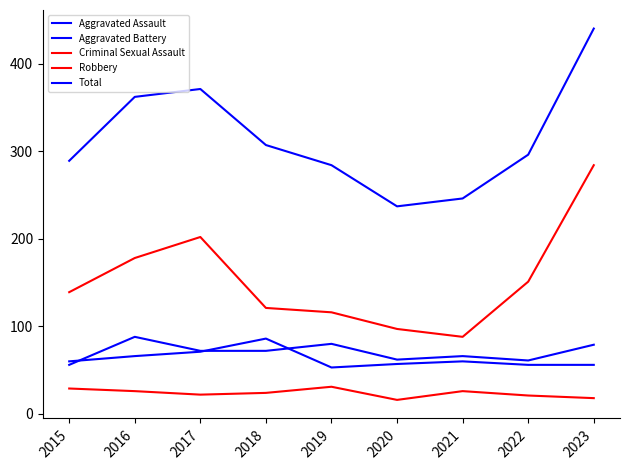

Which category has the highest value across all series?

2023